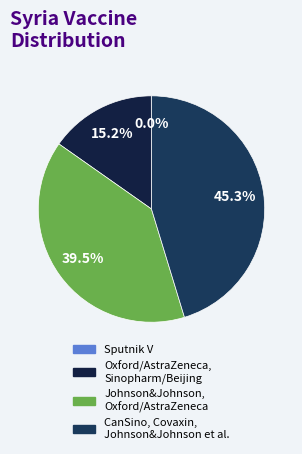

Is there a majority slice in this chart?

No